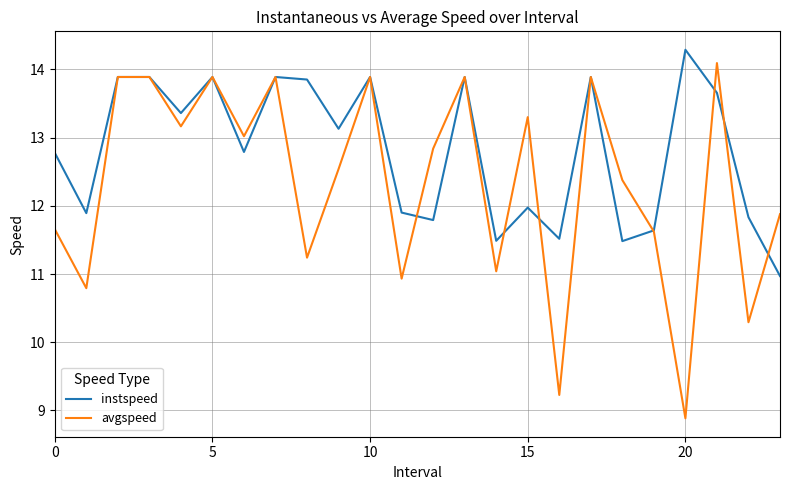

What is the maximum value shown in the chart?

14.3